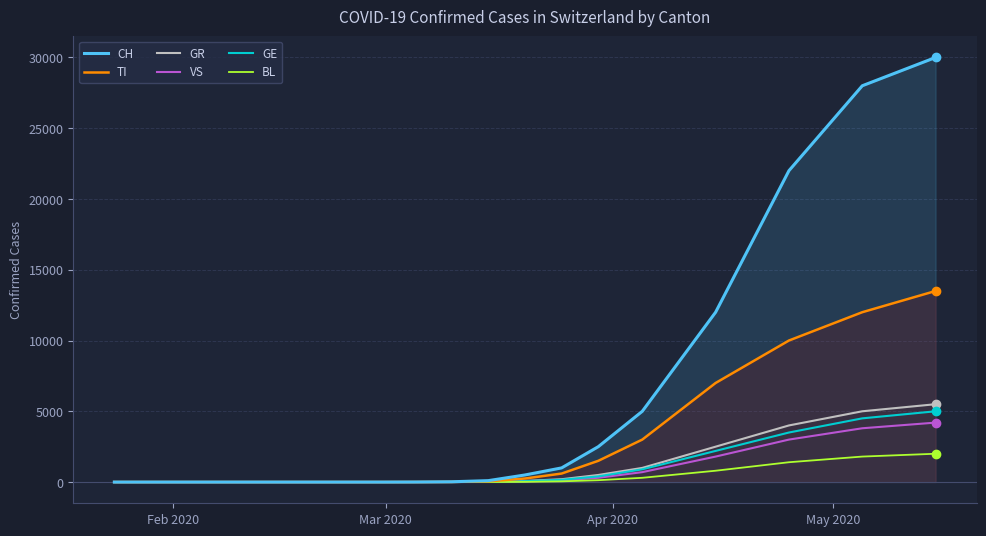

Which series has the largest total across all categories?

CH